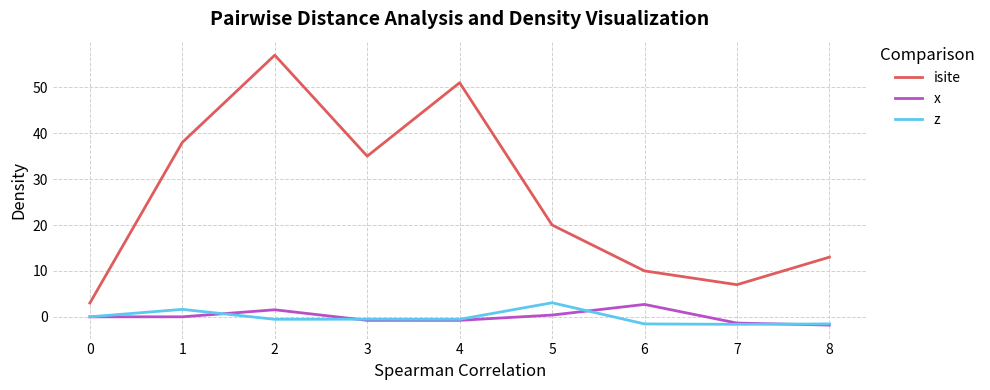

True or false: isite and z intersect in this chart.

False